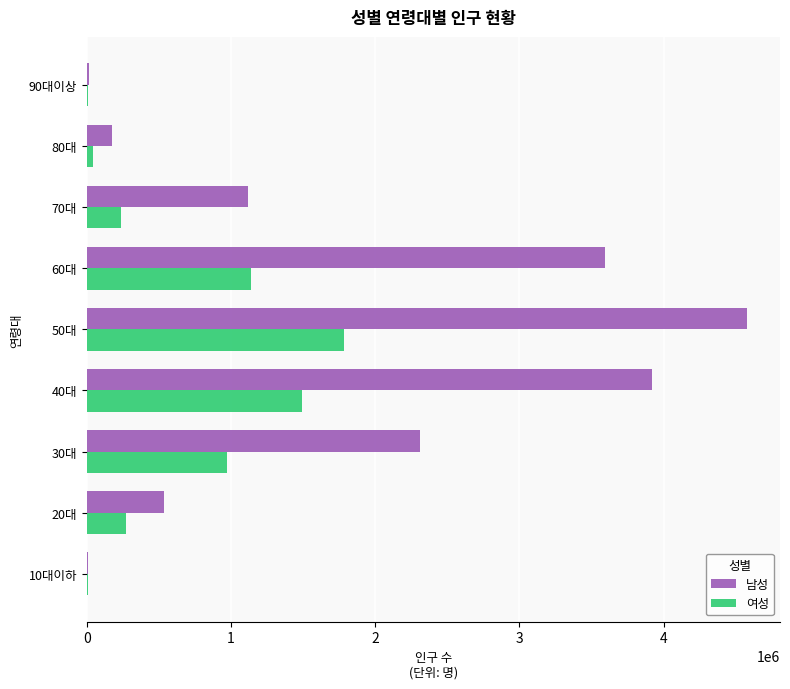

Which series changed the most between 30대 and 70대?

남성